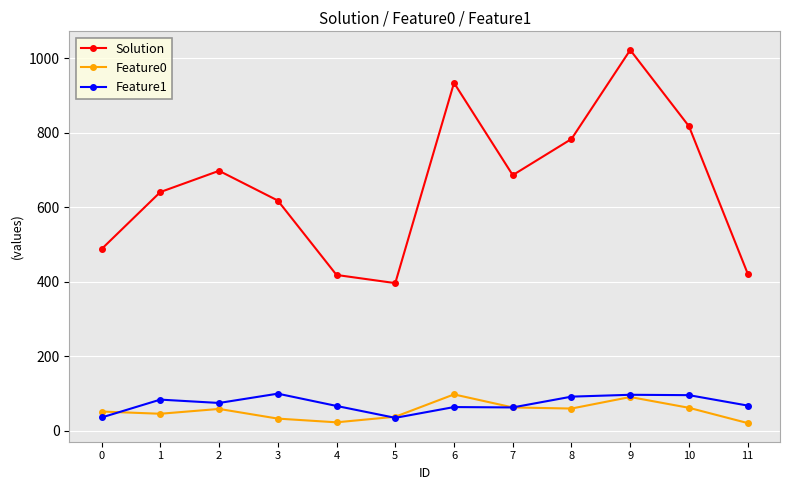

Does the chart have visible grid lines?

Yes